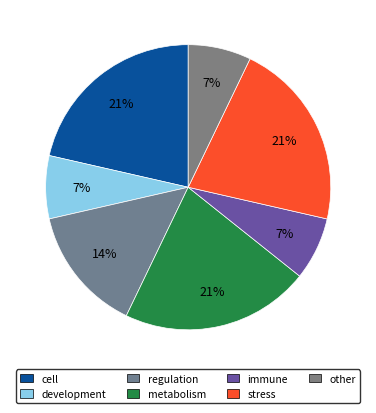

Is there a majority slice in this chart?

No